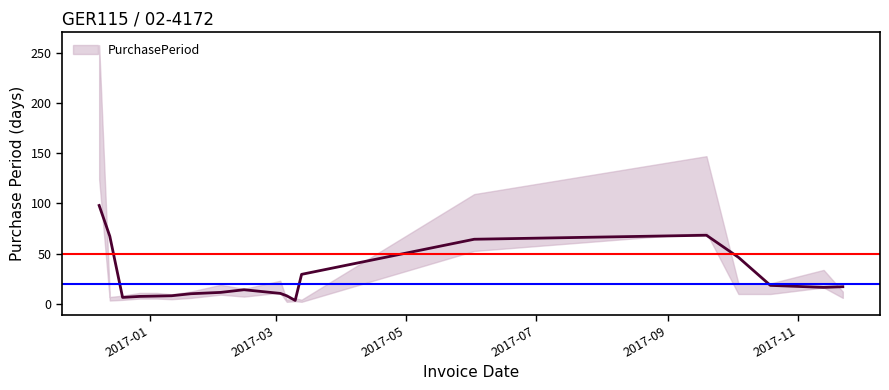

What is the average value?

28